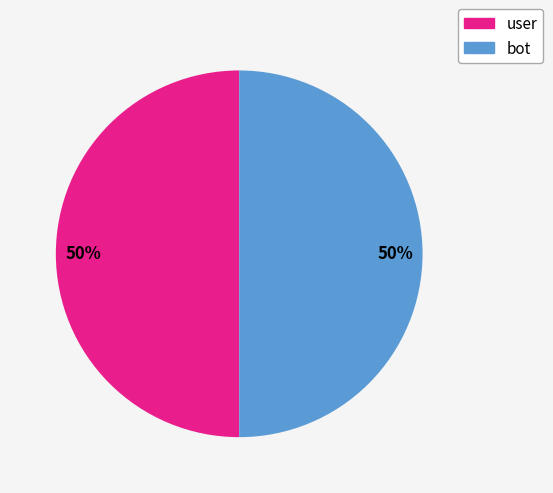

How many slices are in this pie chart?

2